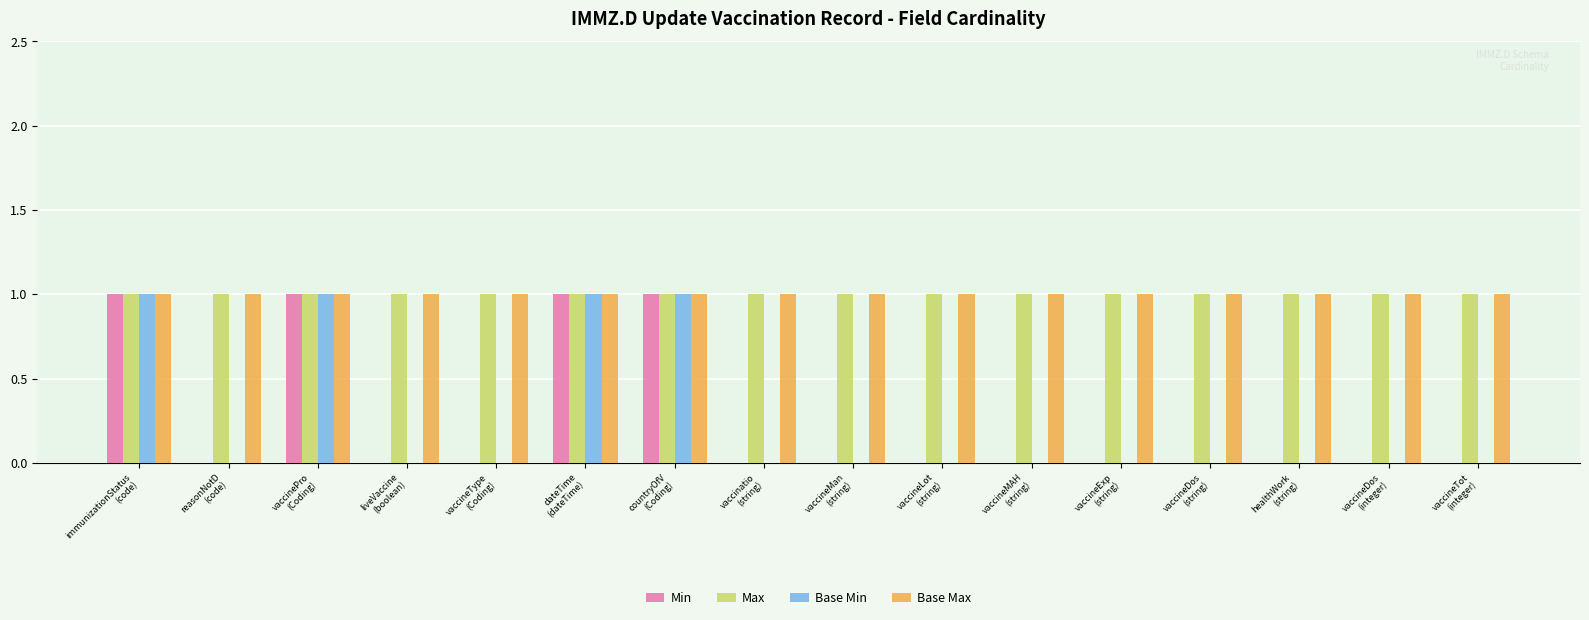

Count the Base Min values in the range 0 to 1.

16